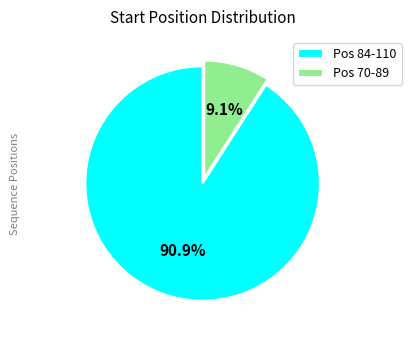

Between Pos 84-110 and Pos 70-89, which is larger?

Pos 84-110